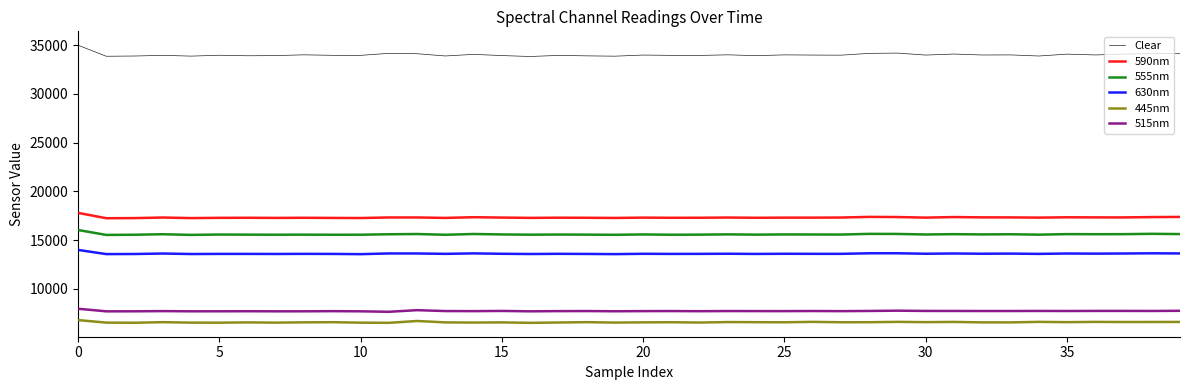

True or false: 590nm and 555nm cross at least once.

False